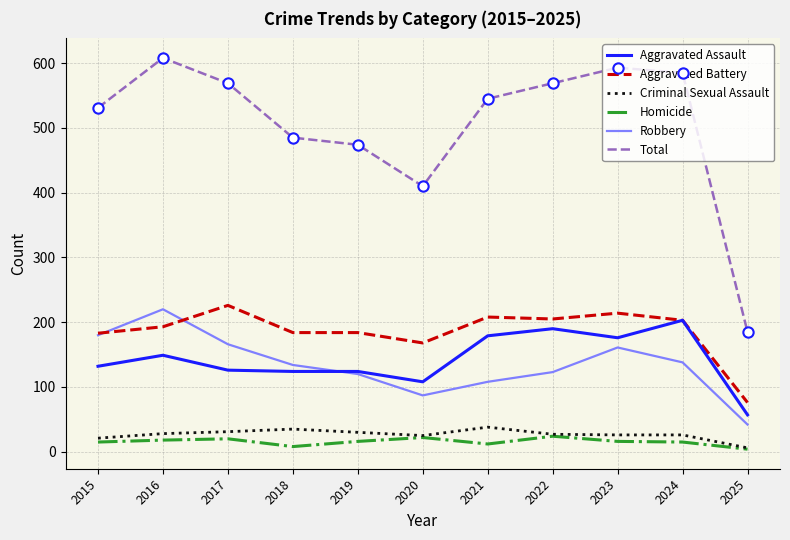

Which series has the widest spread of values?

Total